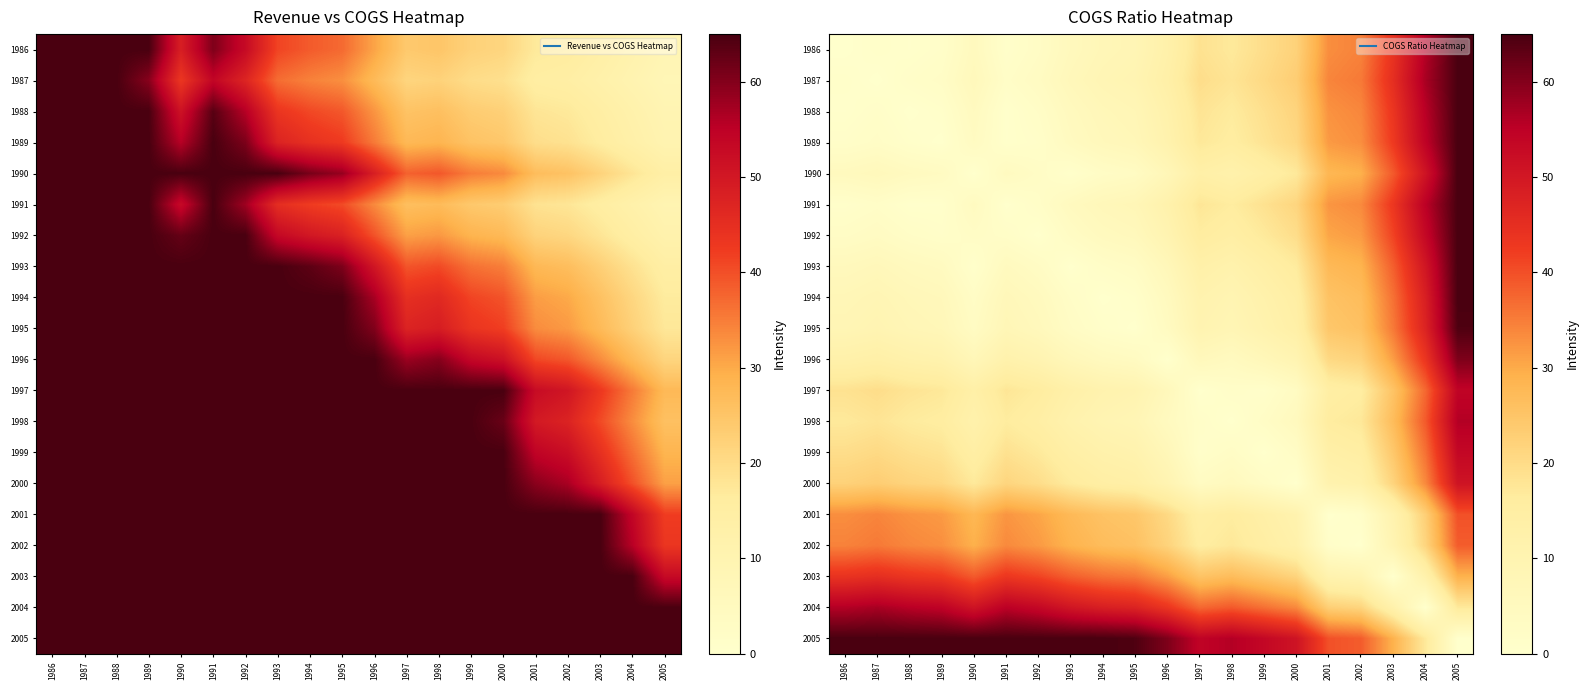

Is the value of 1996 at 1990 greater than the value of 2001 at 1996?

No